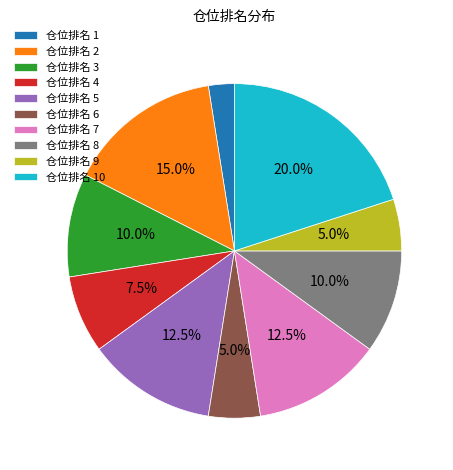

Which slice is the smallest?

仓位排名 1